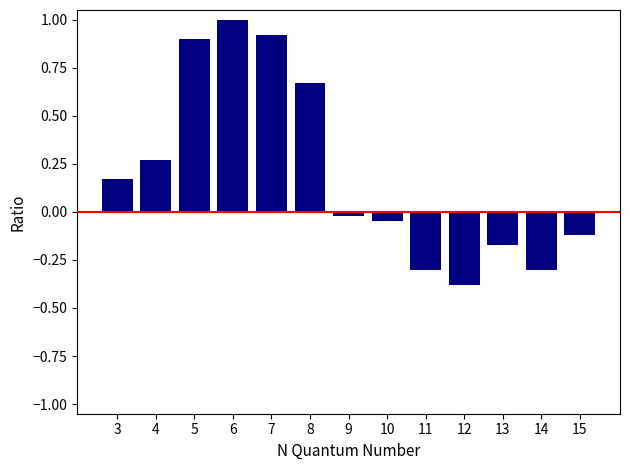

What is the difference between the maximum and minimum values?

1.4